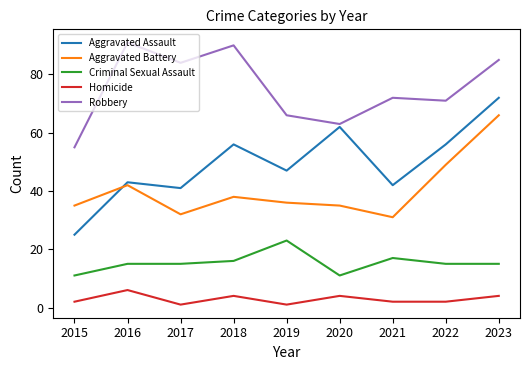

What is the sum of the Robbery values at 2017 and 2016?

175